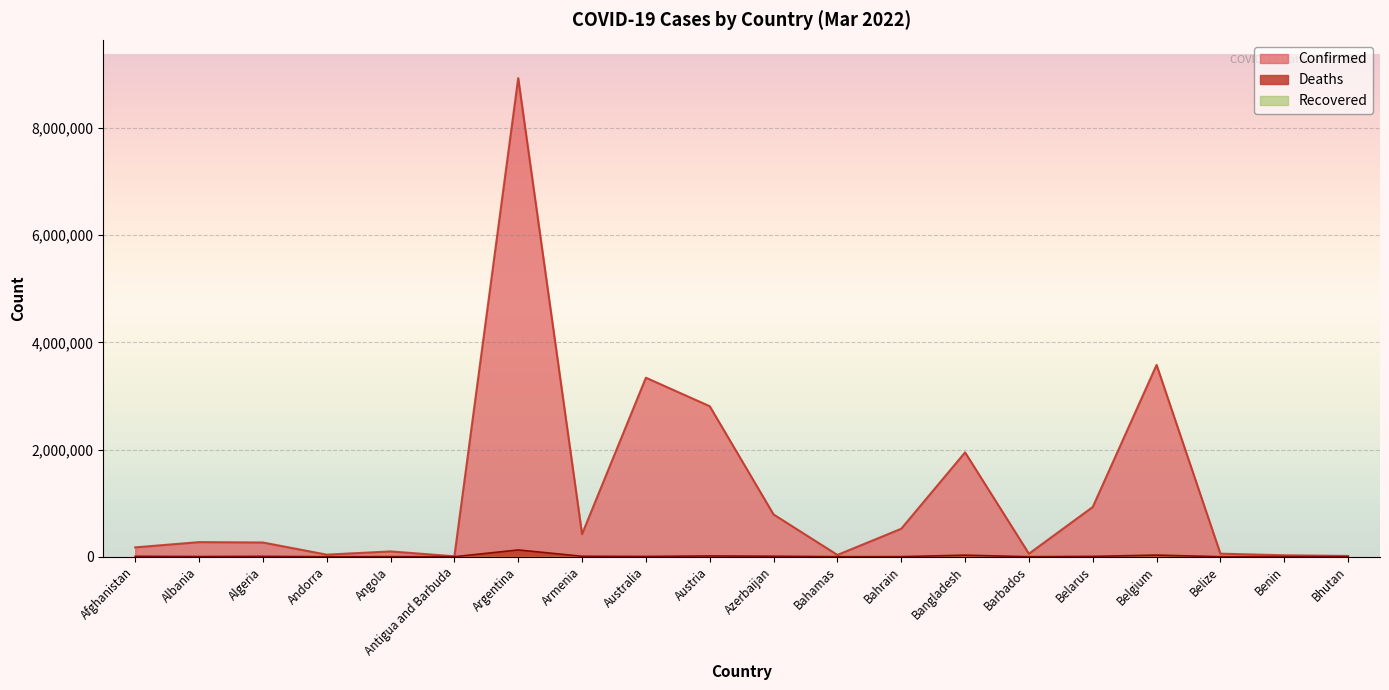

How many values in the Confirmed series are below 272030?

10